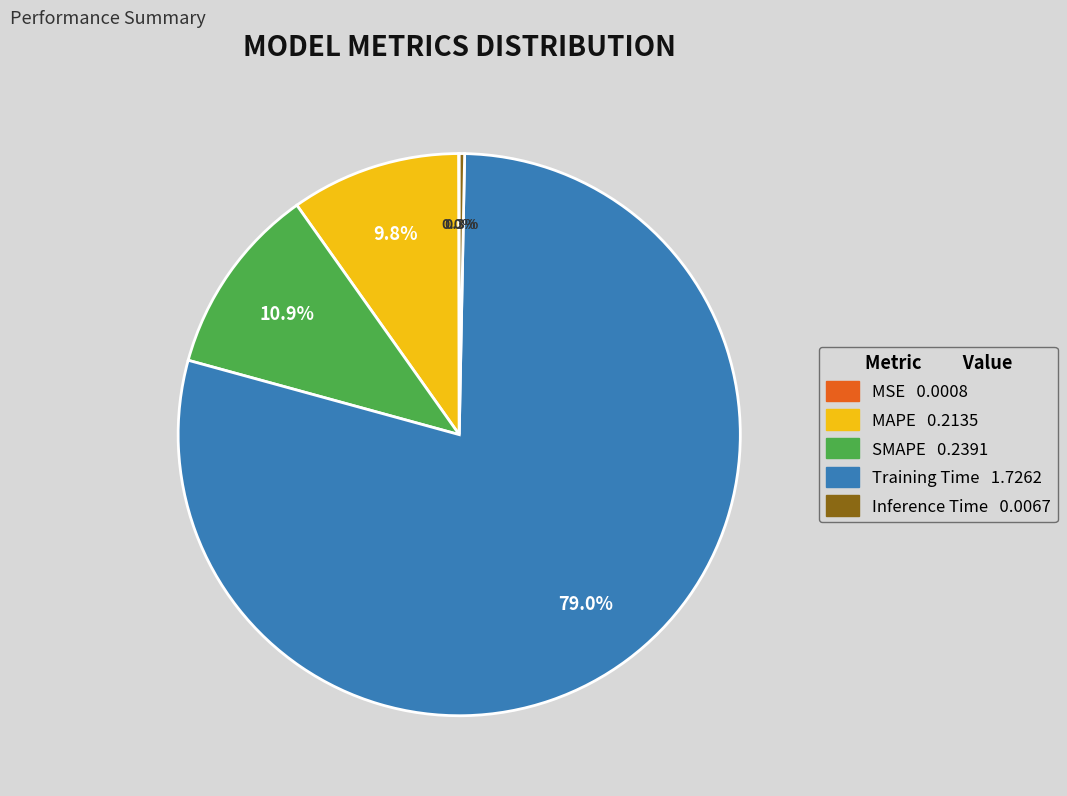

What portion of the pie excludes MAPE?

90.2%